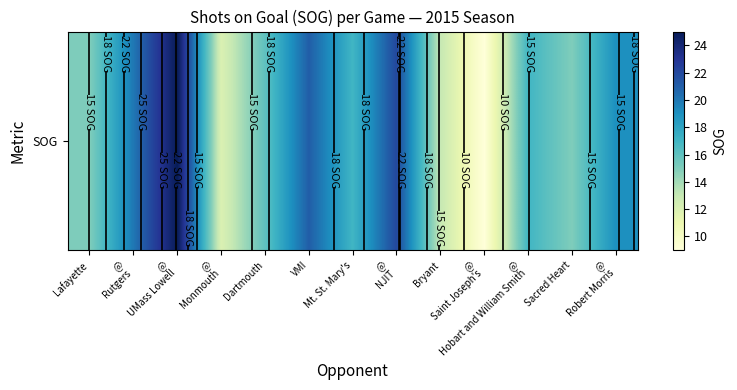

Reading left to right, what are all the values shown in this chart?

15	20	25	12	16	21	17	22	13	9	17	15	19